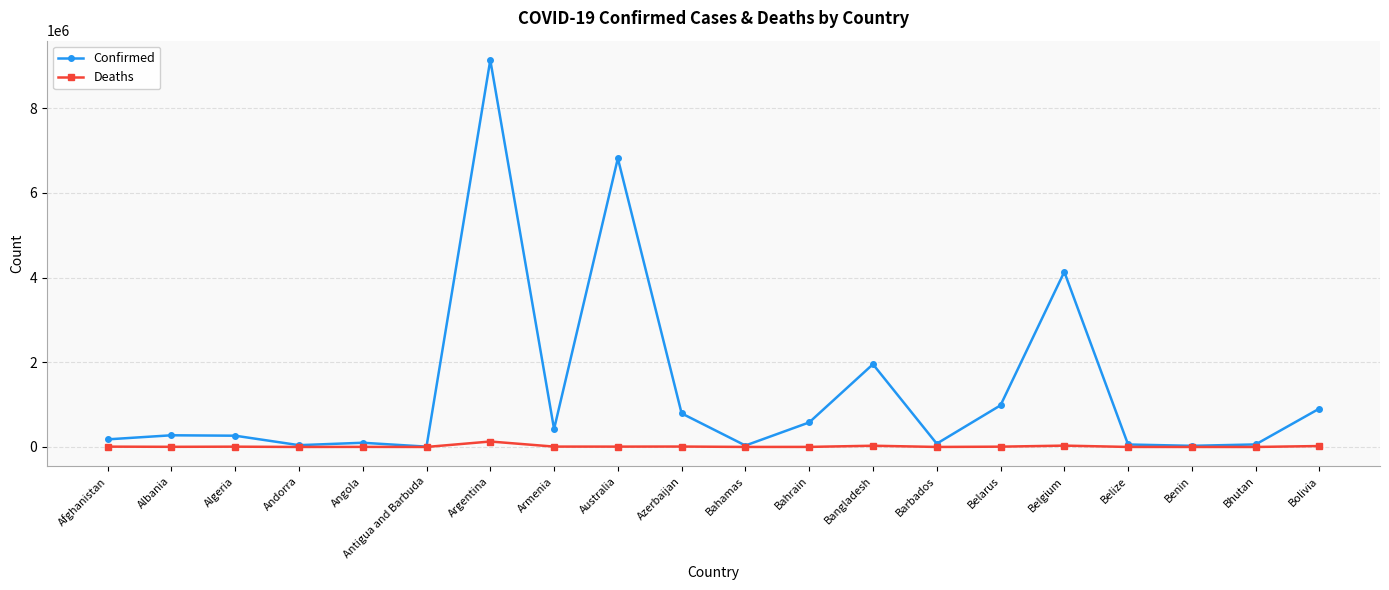

List the series in order of their peak value, lowest first.

Deaths, Confirmed